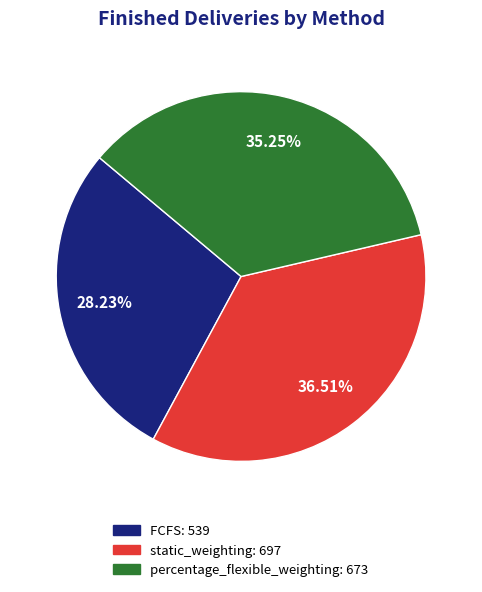

The static_weighting slice represents 49% of the pie. True or false?

False